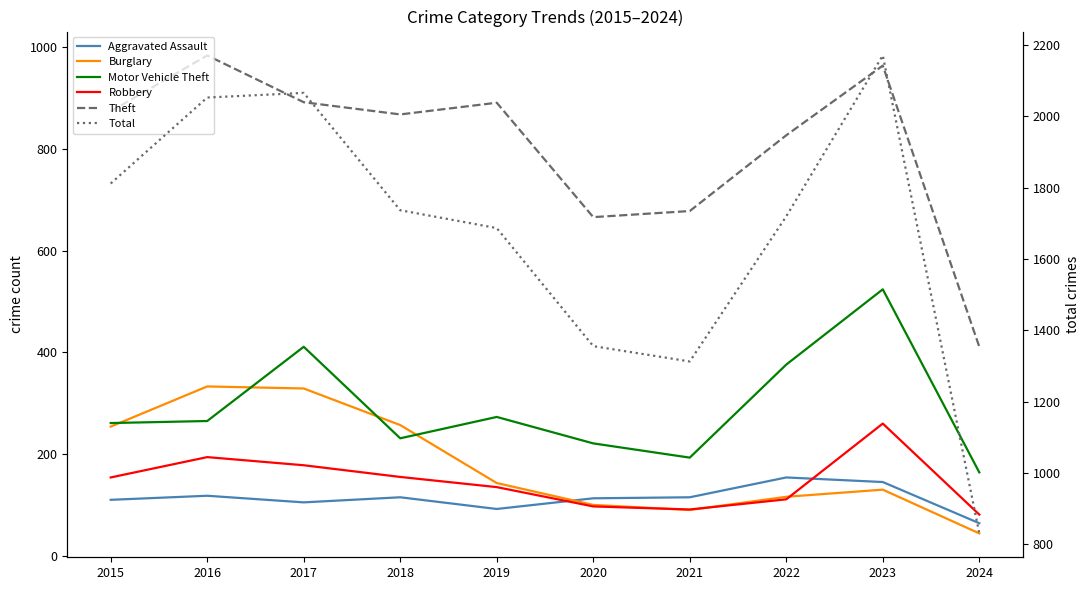

Rank the categories by Total value from lowest to highest.

2024, 2021, 2020, 2019, 2022, 2018, 2015, 2016, 2017, 2023